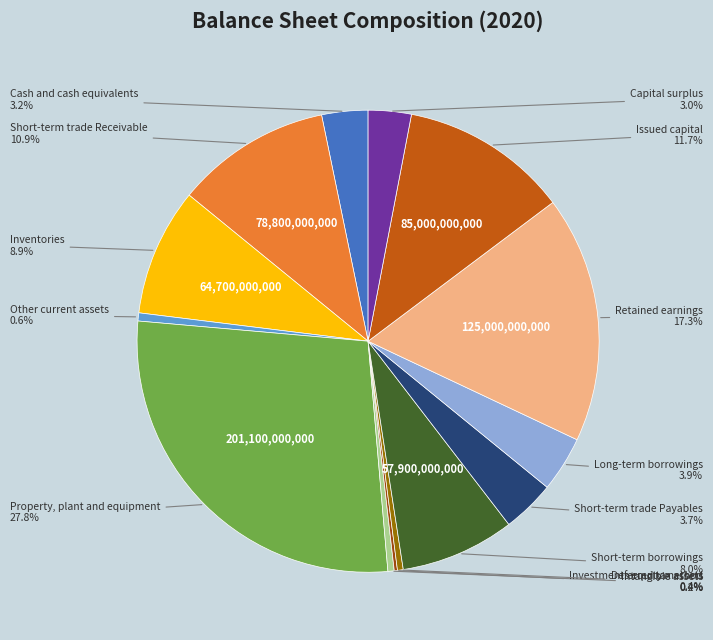

Is there any slice that represents more than half of the pie?

No